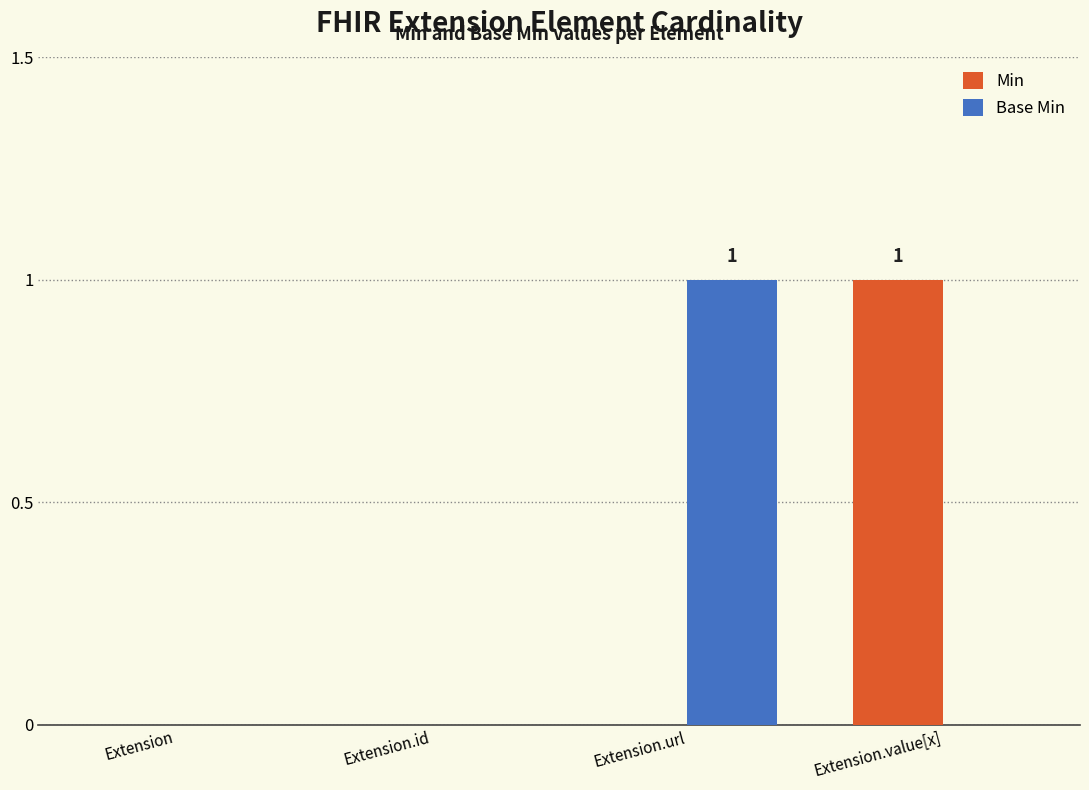

Is the value of Min at Extension.value[x] greater than the value of Base Min at Extension.id?

Yes